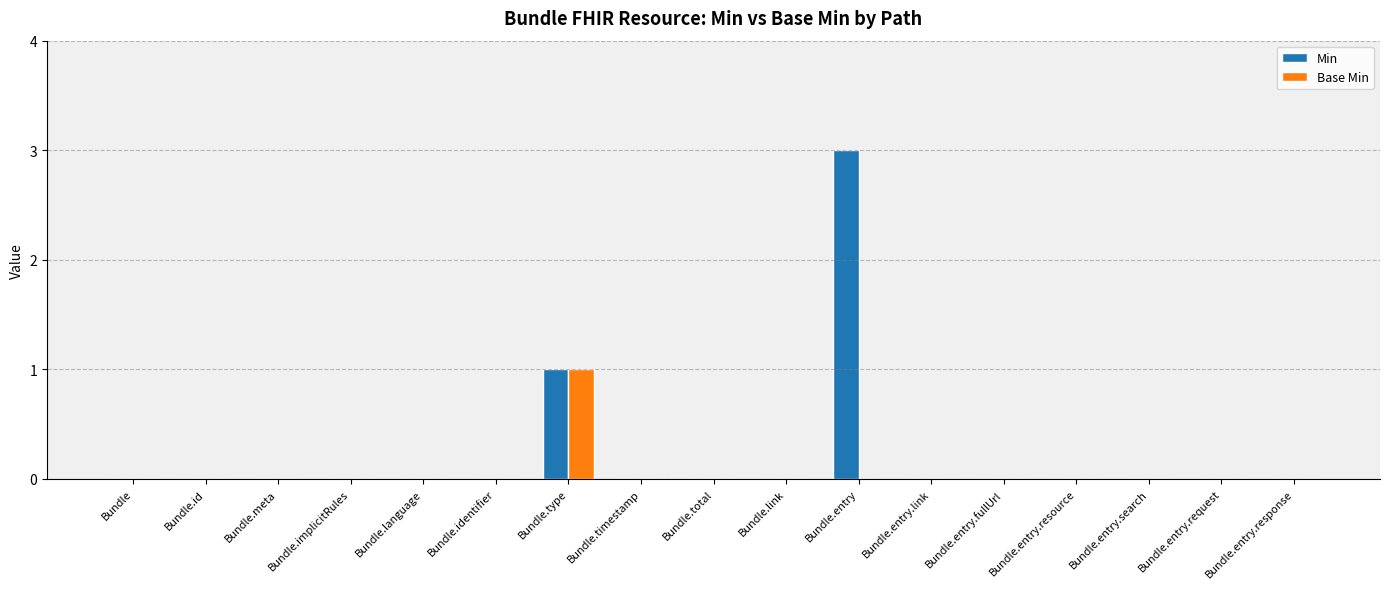

The value of Base Min at Bundle.meta is 0. True or false?

True